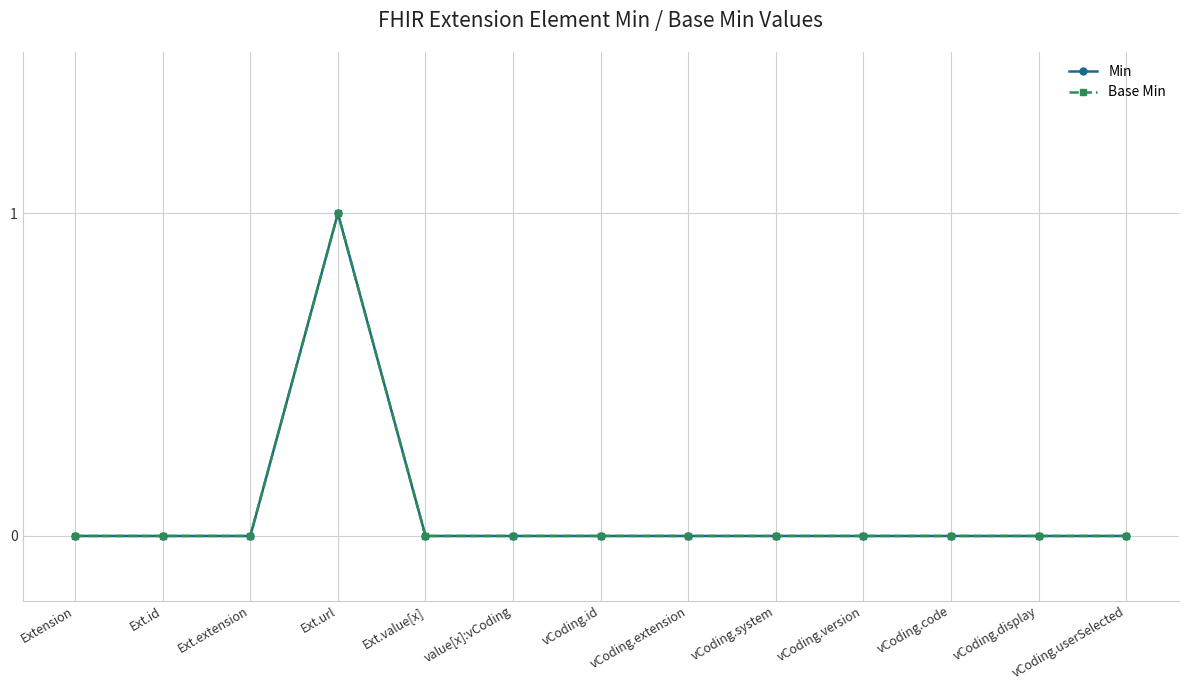

In Base Min, how many points are higher than both neighbors (excluding endpoints)?

1